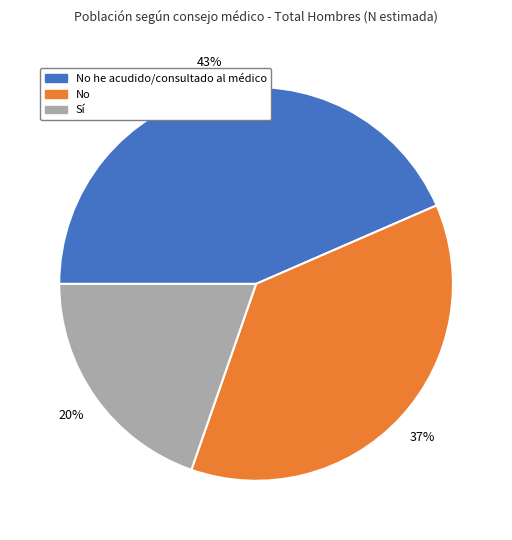

To the nearest percent, what is the average slice percentage?

33%